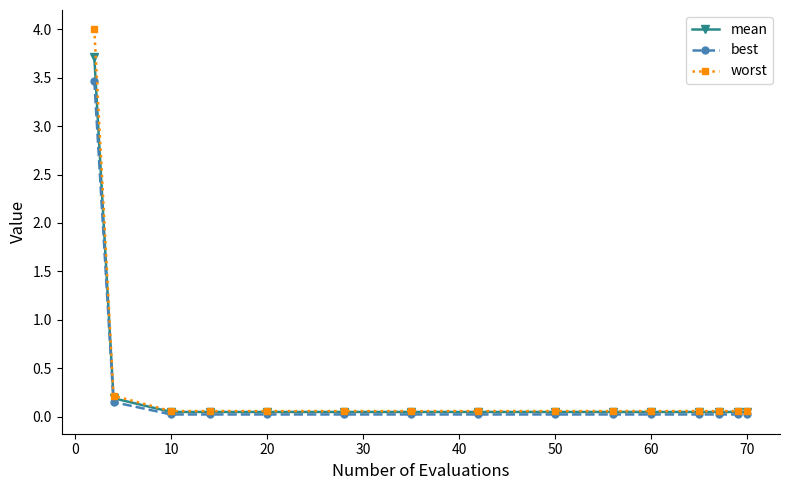

What is the value of the worst point at the 1st from the left?

4.0